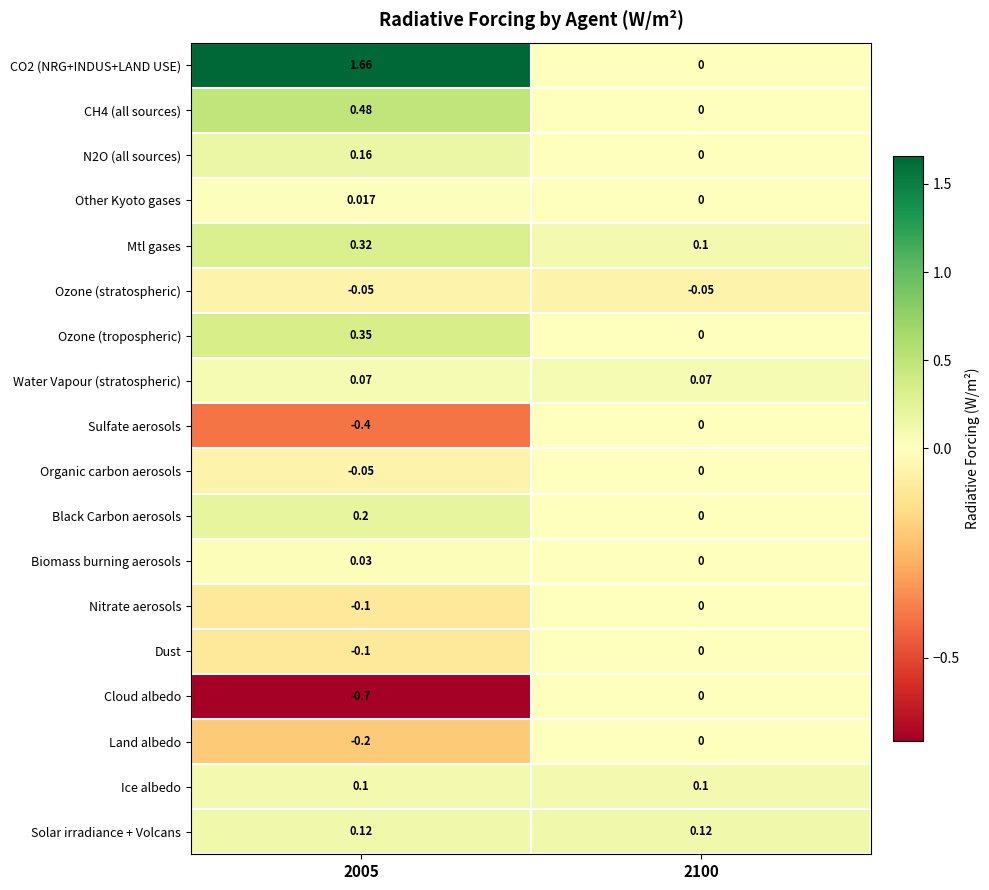

Is the value of Organic carbon aerosols at 2005 greater than the value of Land albedo at 2100?

No